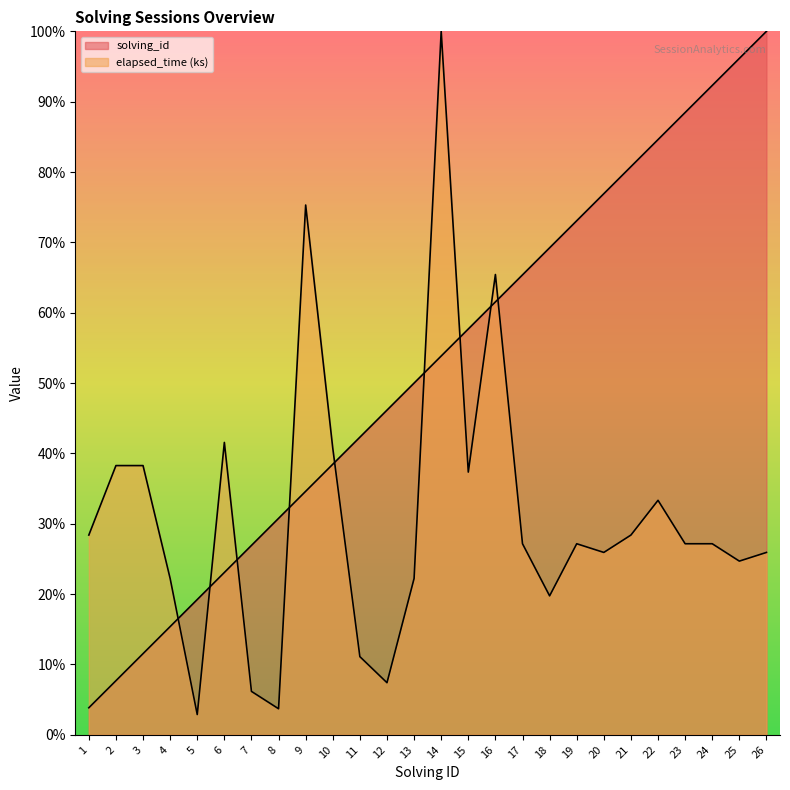

At which label does elapsed_time_k reach its peak?

14